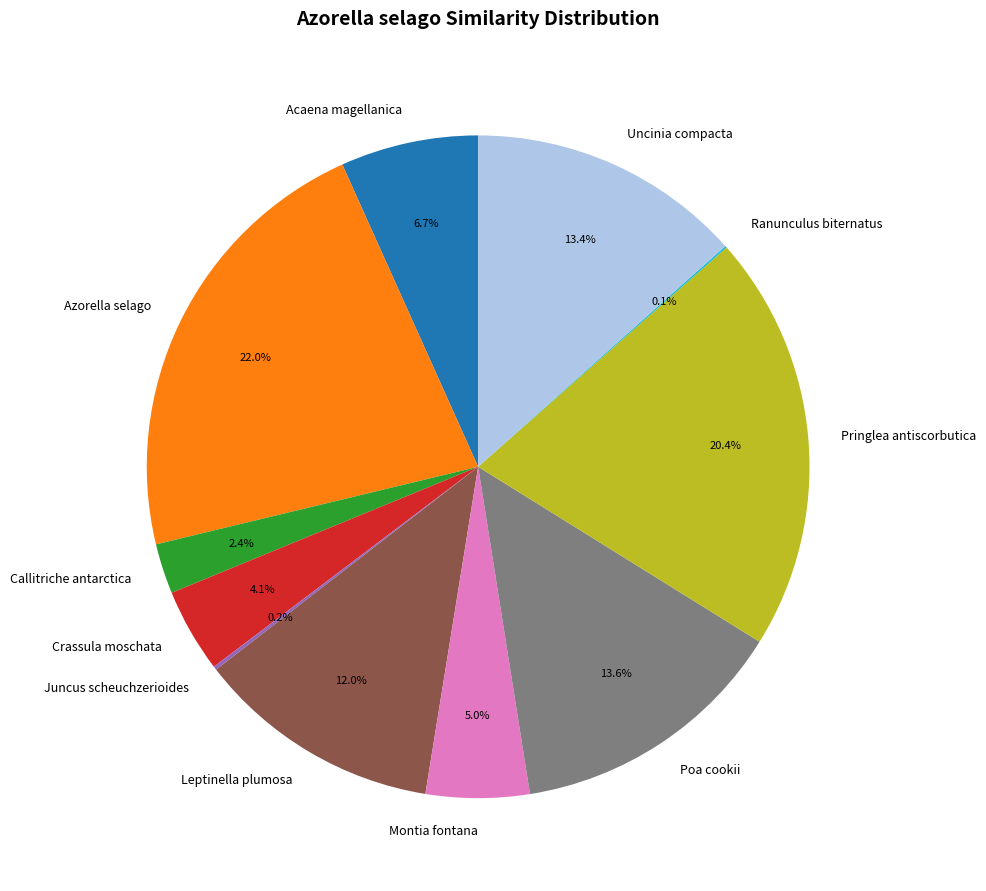

To the nearest percent, what portion does Montia fontana represent?

5%